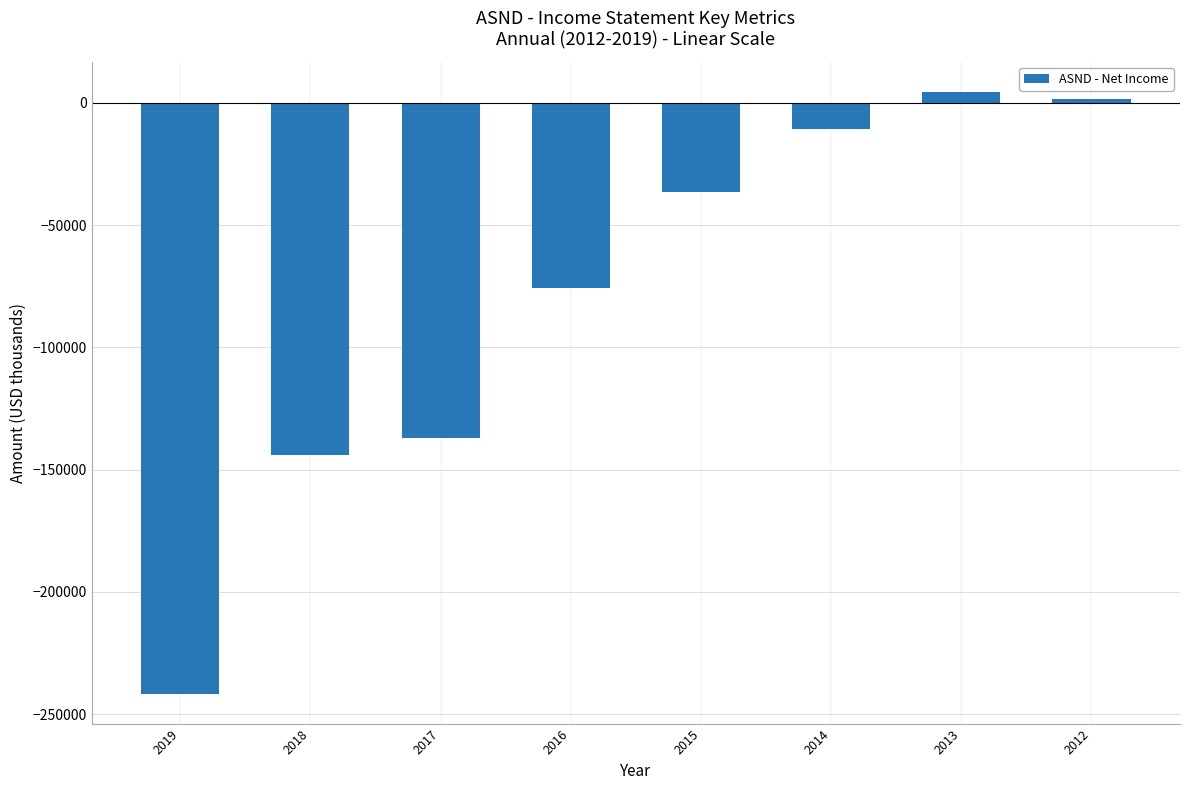

Between 2014 and 2018, which is larger?

2014